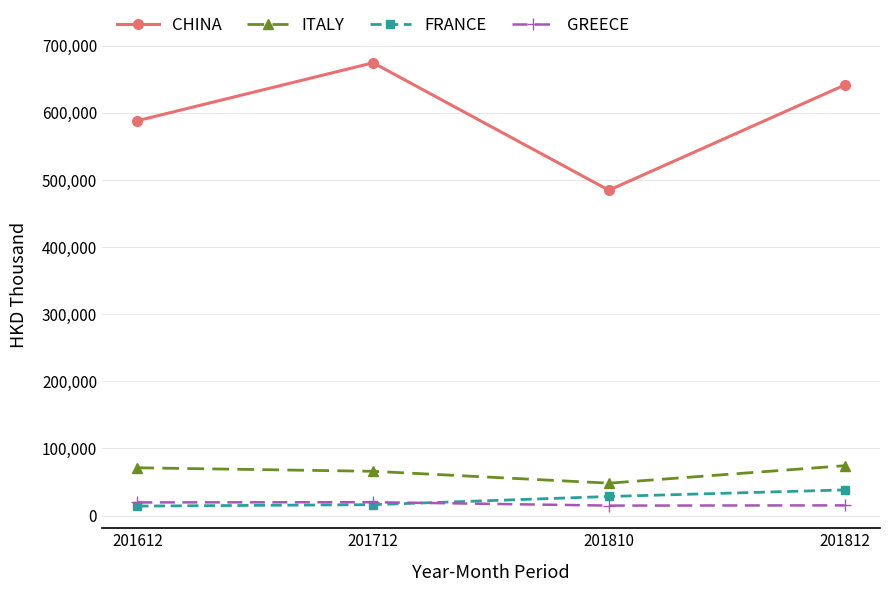

True or false: ITALY has a value of 76629.8 at 201810.

False